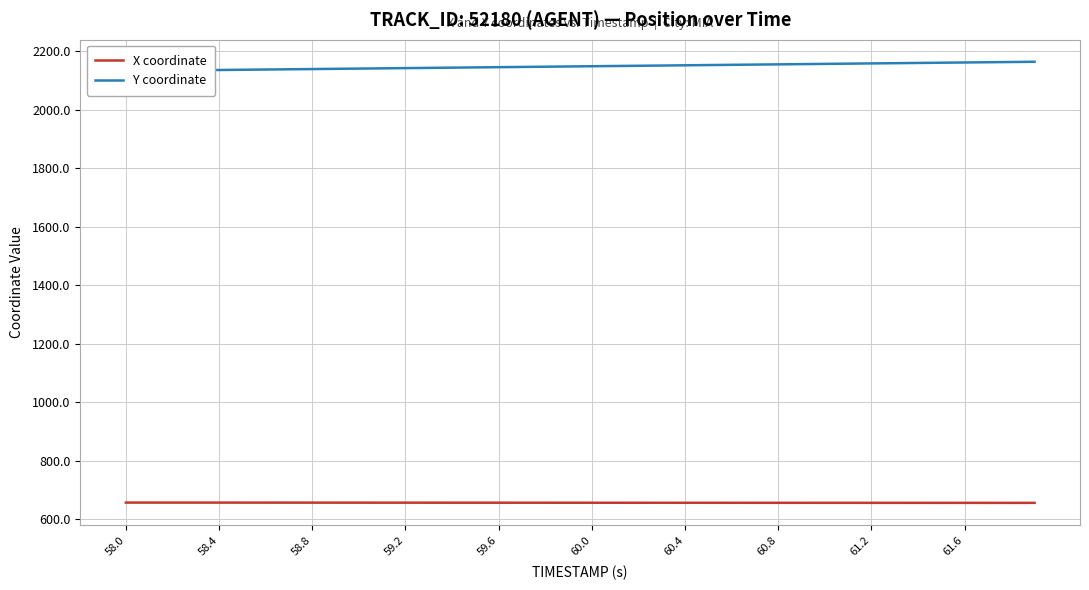

What is the highest value of the X coordinate series?

656.9